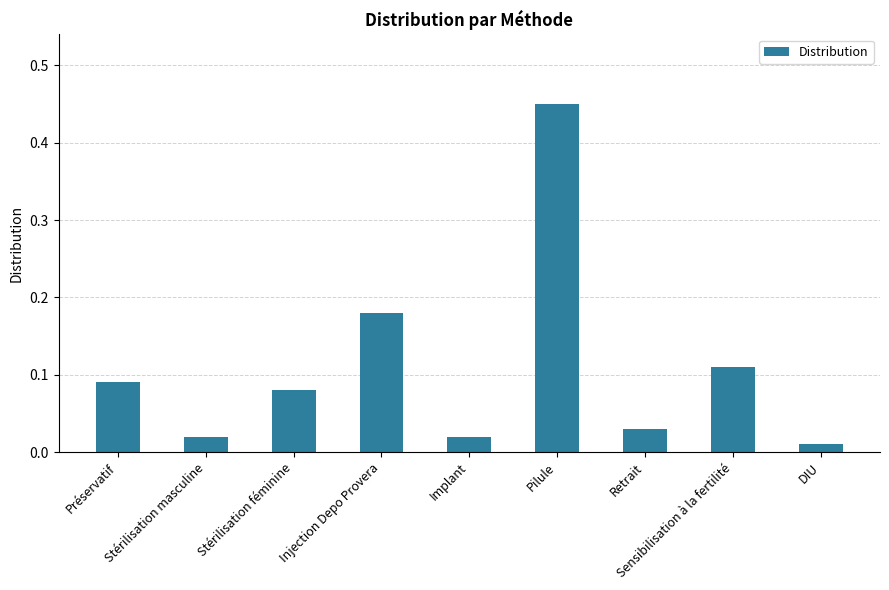

What position from the right is Pilule?

4